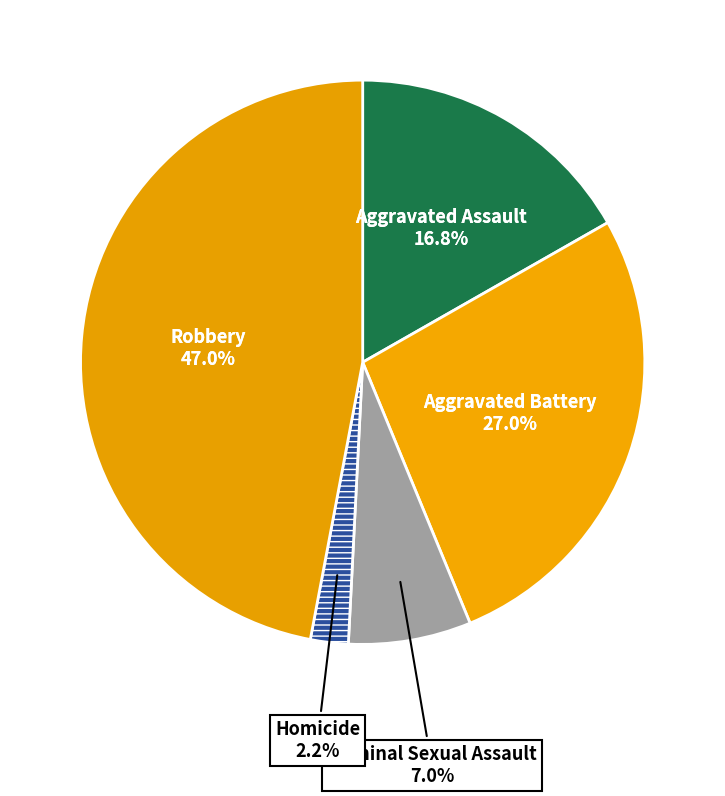

To the nearest percent, what portion does Aggravated Assault represent?

17%